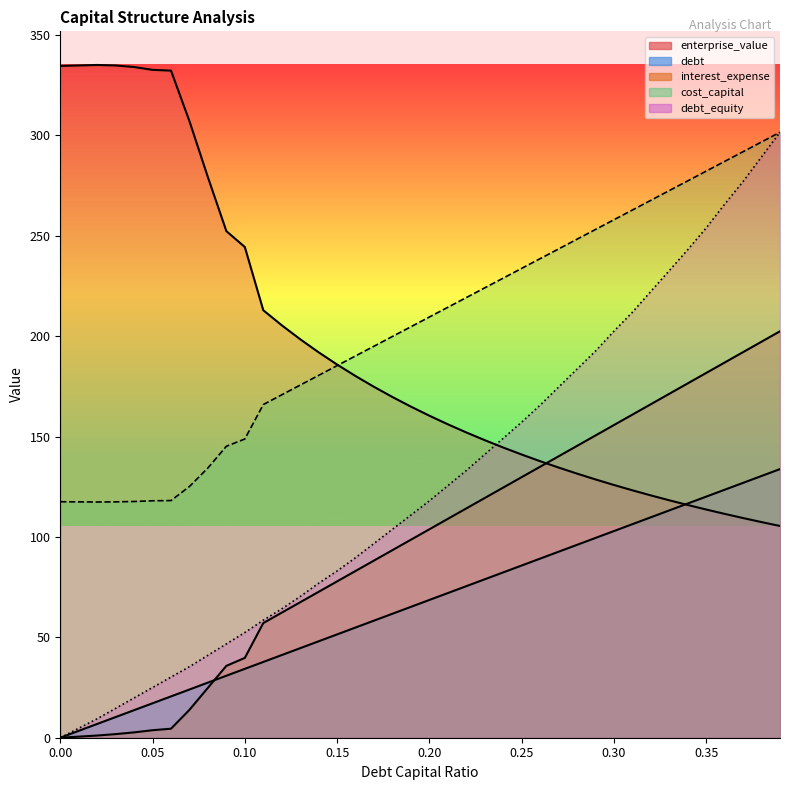

Reading left to right, transcribe all the data shown in this chart.

debt_capital: 0.0=0.0	0.01=3.4	0.02=6.9	0.03=10.3	0.04=13.7	0.05=17.2	0.06=20.6	0.07=24.0	0.08=27.4	0.09=30.9	0.1=34.3	0.11=37.7	0.12=41.2	0.13=44.6	0.14=48.0	0.15=51.5	0.16=54.9	0.17=58.3	0.18=61.8	0.19=65.2	0.2=68.6	0.21=72.1	0.22=75.5	0.23=78.9	0.24=82.3	0.25=85.8	0.26=89.2	0.27=92.6	0.28=96.1	0.29=99.5	0.3=102.9	0.31=106.4	0.32=109.8	0.33=113.2	0.34=116.7	0.35=120.1	0.36=123.5	0.37=126.9	0.38=130.4	0.39=133.8
cost_capital: 0.0=117.5	0.01=117.5	0.02=117.4	0.03=117.5	0.04=117.7	0.05=118.0	0.06=118.1	0.07=125.1	0.08=134.4	0.09=145.2	0.1=148.8	0.11=166.0	0.12=170.8	0.13=175.6	0.14=180.5	0.15=185.3	0.16=190.2	0.17=195.0	0.18=199.9	0.19=204.7	0.2=209.6	0.21=214.4	0.22=219.2	0.23=224.1	0.24=228.9	0.25=233.8	0.26=238.6	0.27=243.5	0.28=248.3	0.29=253.1	0.3=258.0	0.31=262.8	0.32=267.7	0.33=272.5	0.34=277.4	0.35=282.2	0.36=287.1	0.37=291.9	0.38=296.8	0.39=301.6
enterprise_value: 0.0=334.6	0.01=334.8	0.02=335.1	0.03=334.8	0.04=334.1	0.05=332.7	0.06=332.3	0.07=307.1	0.08=279.2	0.09=252.3	0.1=244.4	0.11=212.9	0.12=205.4	0.13=198.5	0.14=192.0	0.15=185.9	0.16=180.2	0.17=174.8	0.18=169.7	0.19=164.9	0.2=160.4	0.21=156.1	0.22=152.1	0.23=148.2	0.24=144.6	0.25=141.1	0.26=137.7	0.27=134.6	0.28=131.6	0.29=128.7	0.3=125.9	0.31=123.2	0.32=120.7	0.33=118.3	0.34=115.9	0.35=113.7	0.36=111.5	0.37=109.4	0.38=107.4	0.39=105.5
debt: 0.0=0.0	0.01=0.5	0.02=1.1	0.03=1.8	0.04=2.7	0.05=3.7	0.06=4.5	0.07=13.9	0.08=24.9	0.09=35.8	0.1=39.8	0.11=57.1	0.12=62.3	0.13=67.5	0.14=72.7	0.15=77.9	0.16=83.1	0.17=88.2	0.18=93.4	0.19=98.6	0.2=103.8	0.21=109.0	0.22=114.2	0.23=119.4	0.24=124.6	0.25=129.8	0.26=135.0	0.27=140.2	0.28=145.3	0.29=150.5	0.3=155.7	0.31=160.9	0.32=166.1	0.33=171.3	0.34=176.5	0.35=181.7	0.36=186.9	0.37=192.1	0.38=197.3	0.39=202.5
interest_expense: 0.0=0.0	0.01=4.7	0.02=9.4	0.03=14.6	0.04=19.8	0.05=25.0	0.06=30.2	0.07=35.4	0.08=41.1	0.09=46.7	0.1=52.4	0.11=58.5	0.12=64.2	0.13=70.3	0.14=76.9	0.15=83.1	0.16=89.7	0.17=96.8	0.18=103.8	0.19=110.9	0.2=118.0	0.21=125.5	0.22=133.1	0.23=141.1	0.24=149.1	0.25=157.2	0.26=165.7	0.27=174.6	0.28=183.6	0.29=192.6	0.3=202.5	0.31=211.9	0.32=222.3	0.33=232.7	0.34=243.1	0.35=253.9	0.36=265.7	0.37=277.0	0.38=289.3	0.39=301.6